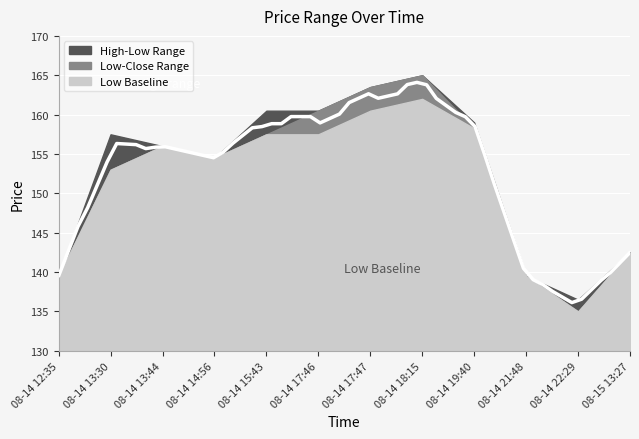

True or false: l has more than 2 points higher than both neighbors.

False